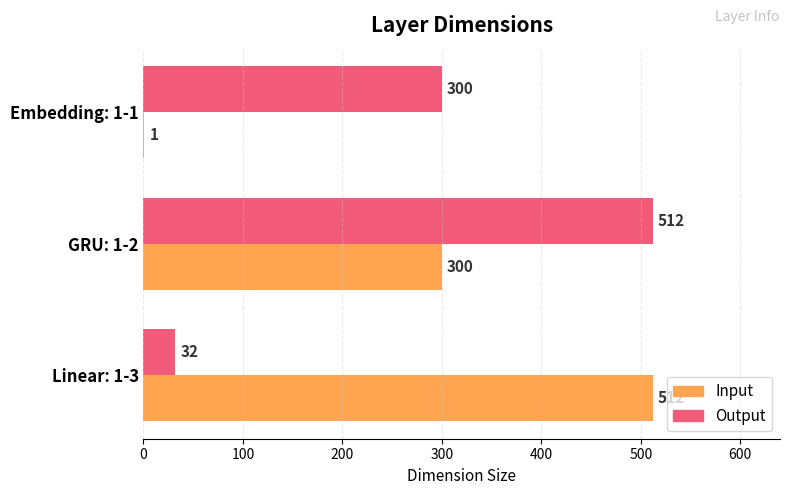

The value of Input at GRU: 1-2 is 300. True or false?

True